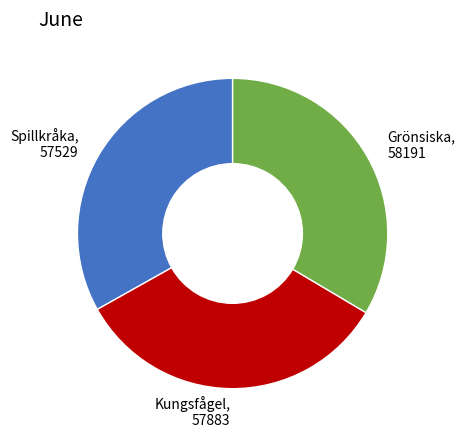

Is there any slice that represents more than half of the pie?

No